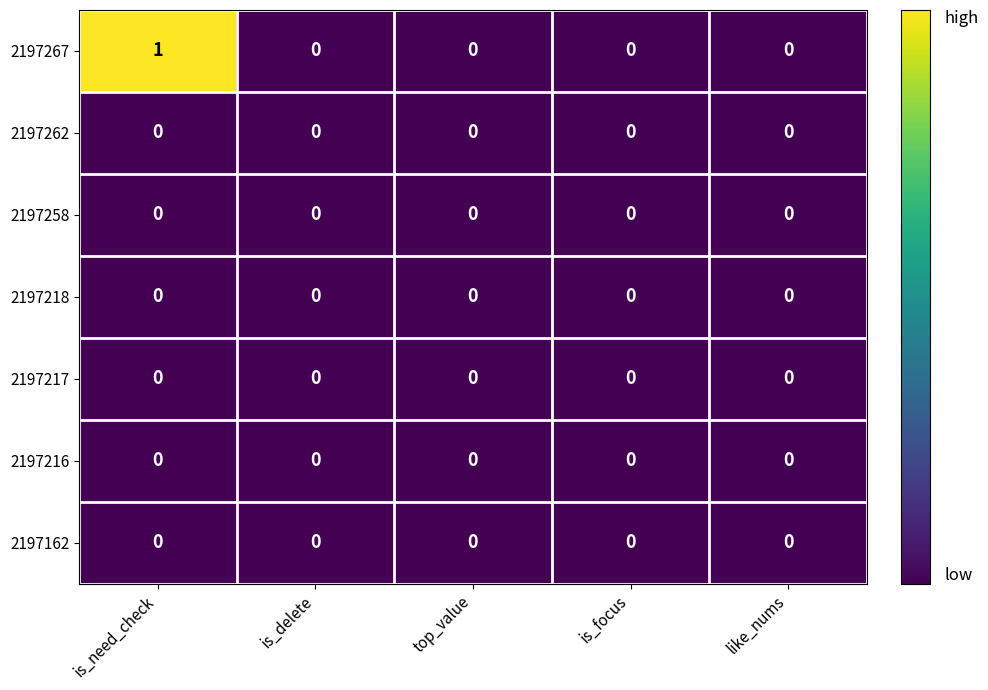

At which category does the chart reach its peak across all series?

is_need_check